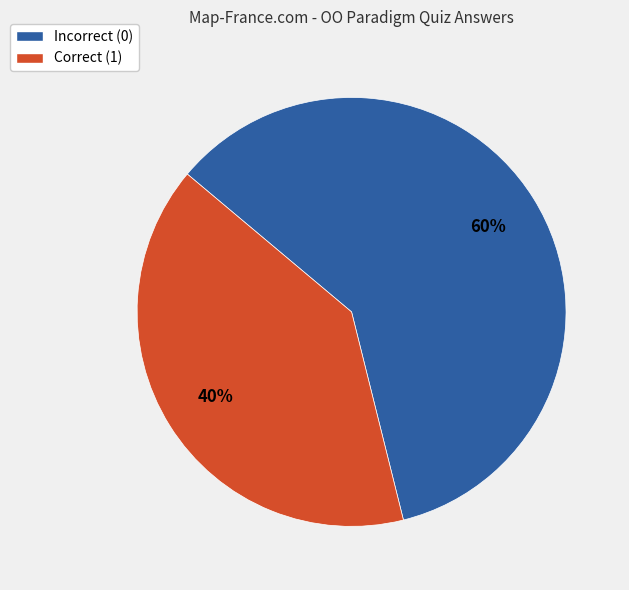

Rank the categories by value from highest to lowest.

Incorrect (0), Correct (1)